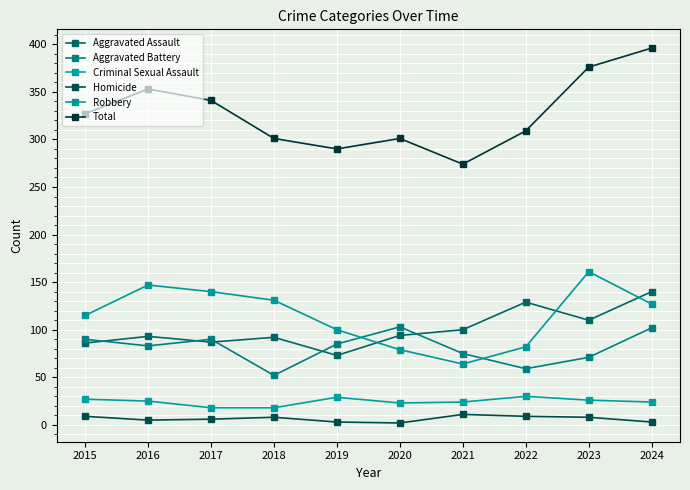

True or false: Aggravated Battery and Total cross at least once.

False